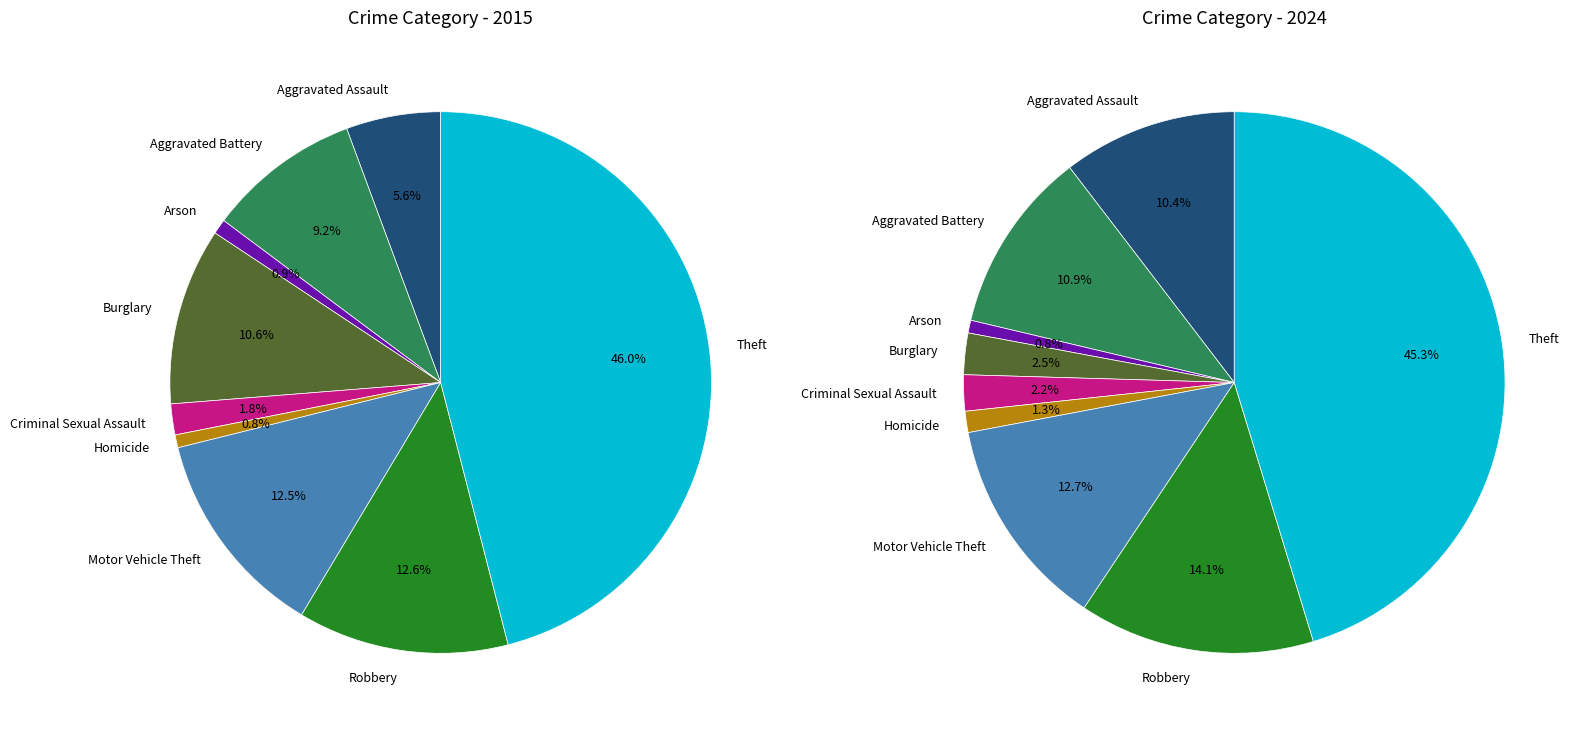

What percentage is the Arson slice, to the nearest percent?

1%